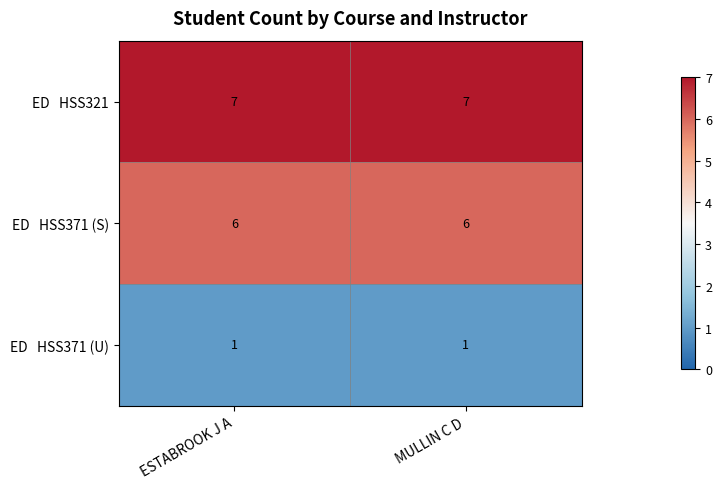

What is the greatest value displayed?

7